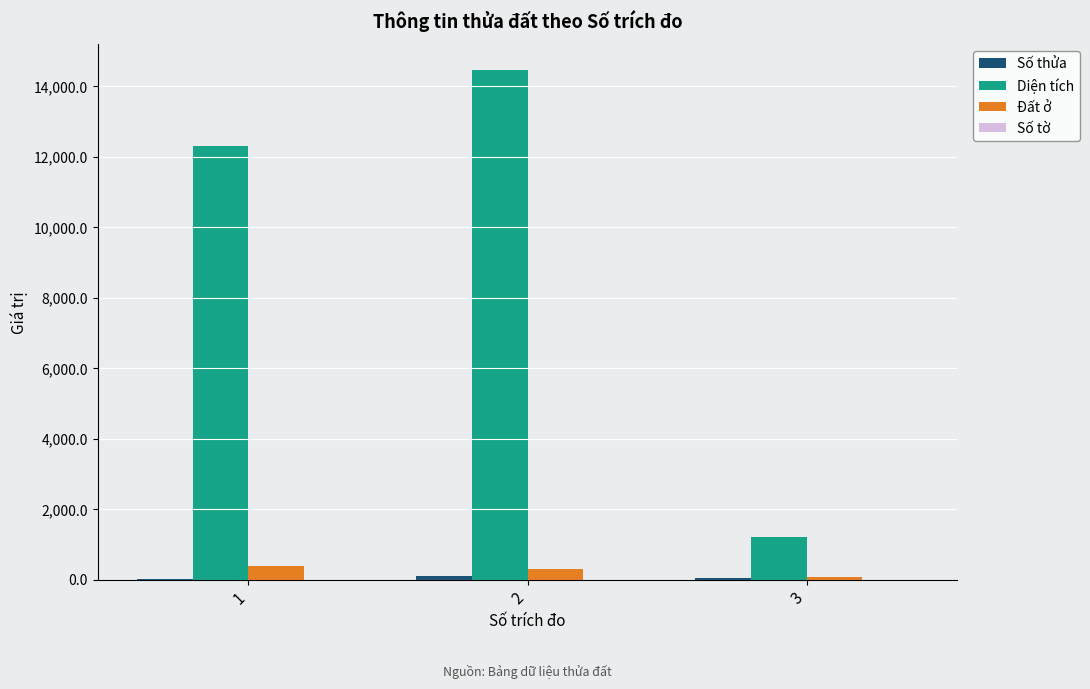

Which series changed the most between 2 and 3?

Diện tích